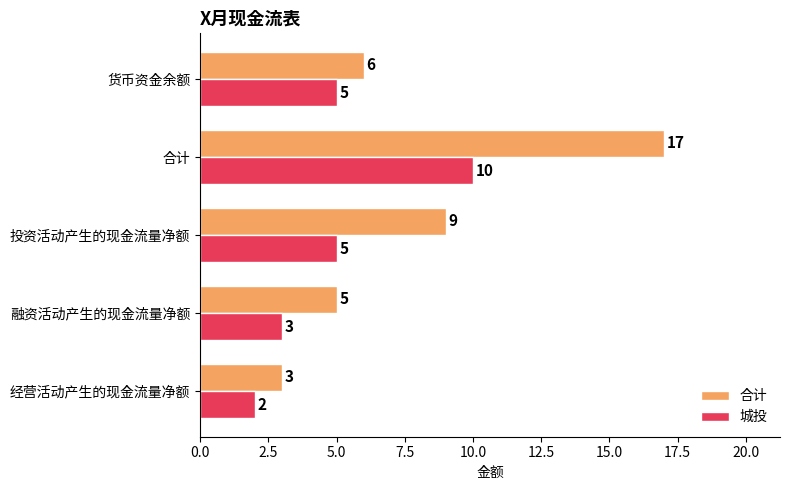

What is the difference between the maximum and minimum values in the 城投 series?

8